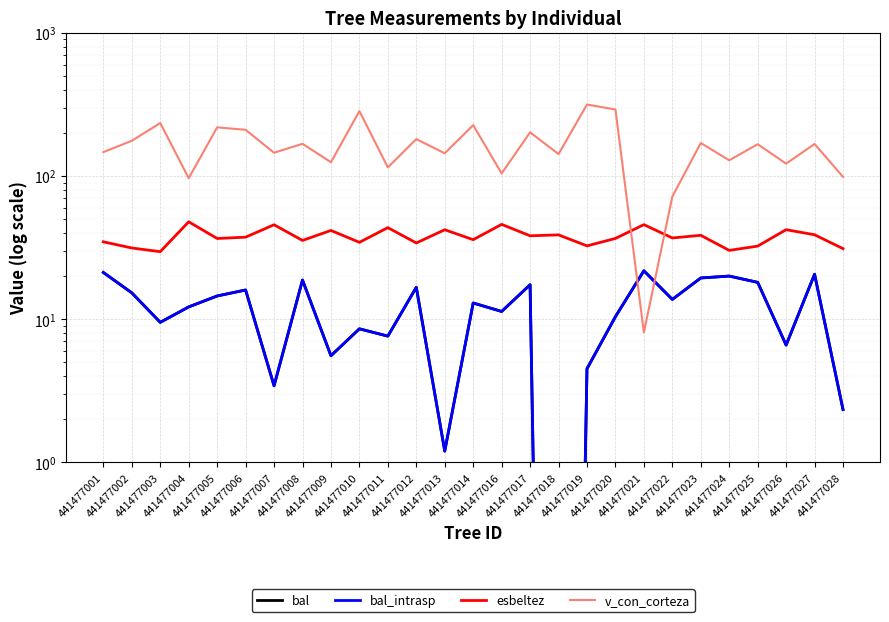

Which category has the highest value in the v_con_corteza series?

441477019